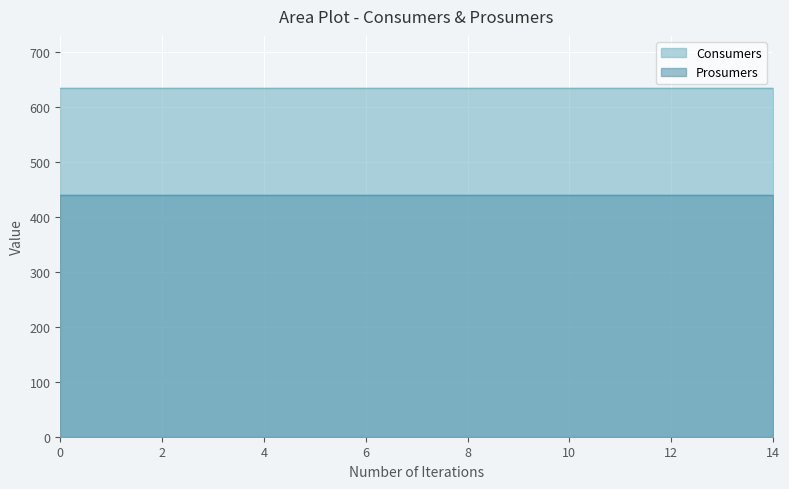

What is the value of the Prosumers point at the 13th from the left?

440